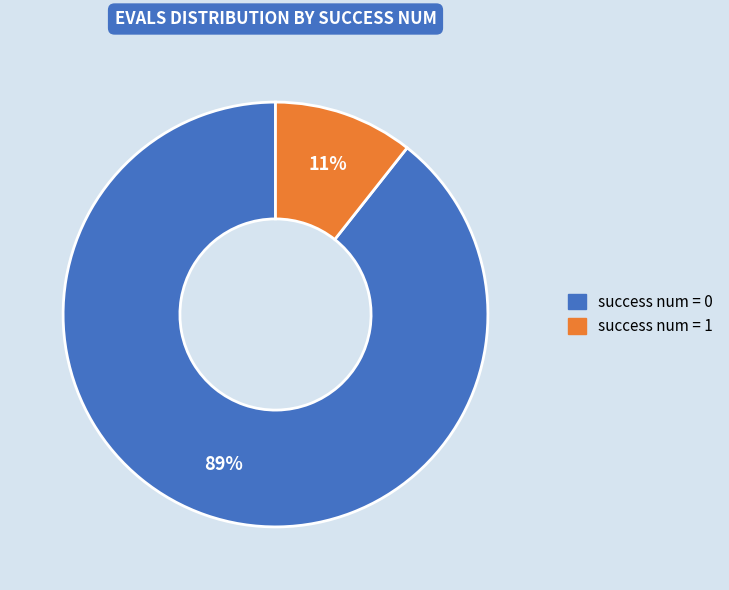

Count the number of slices in the pie.

2